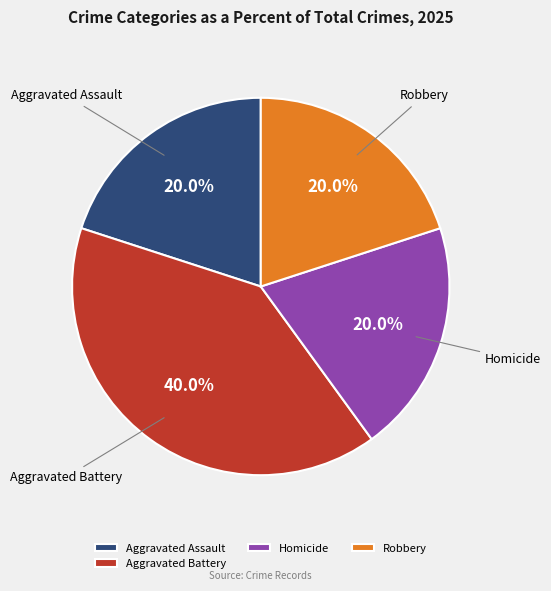

How much of the chart is everything except Aggravated Battery?

60.0%